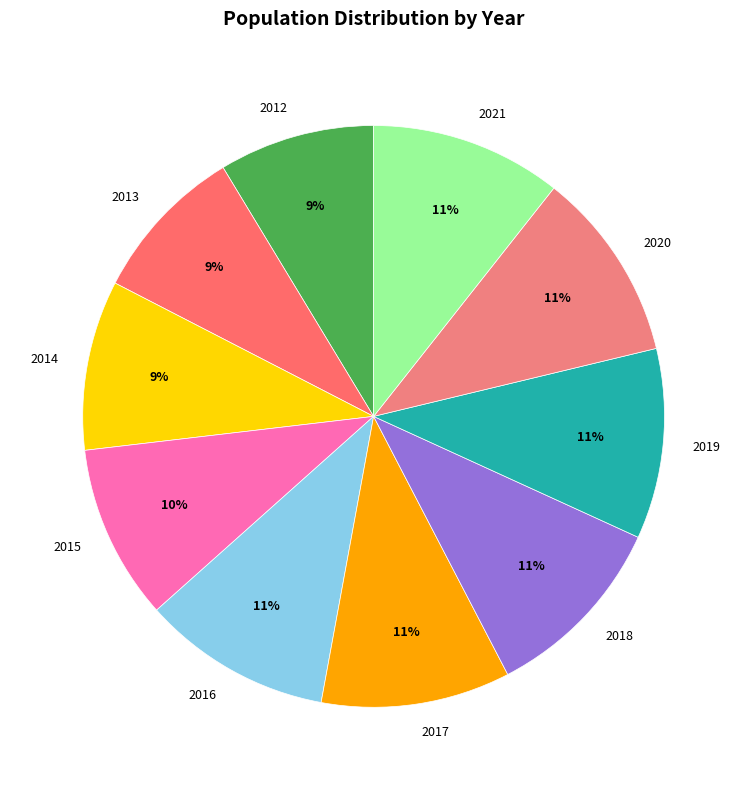

To the nearest percent, what is the combined percentage of 2013 and 2020?

19%